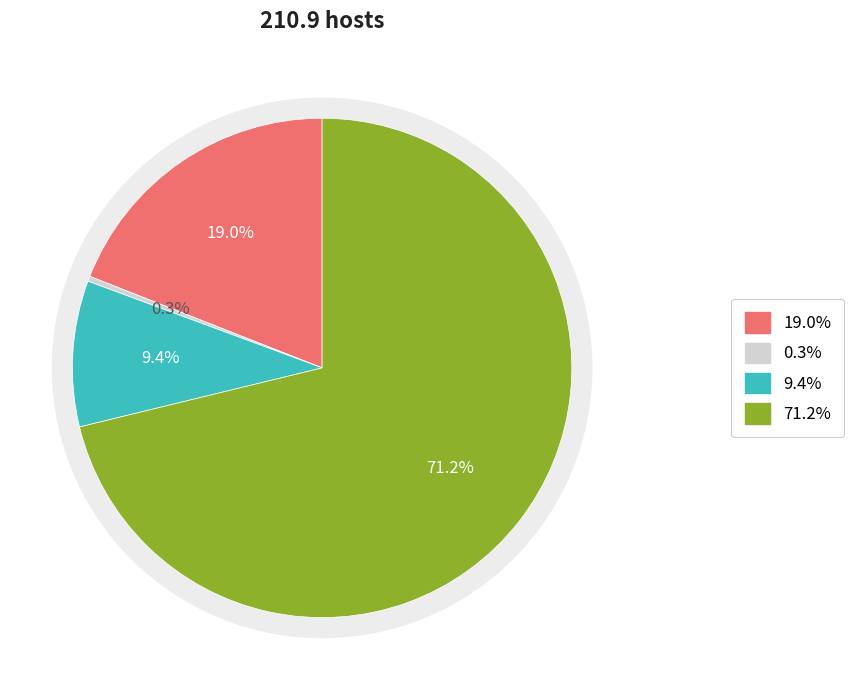

Is there any slice that represents more than half of the pie?

Yes